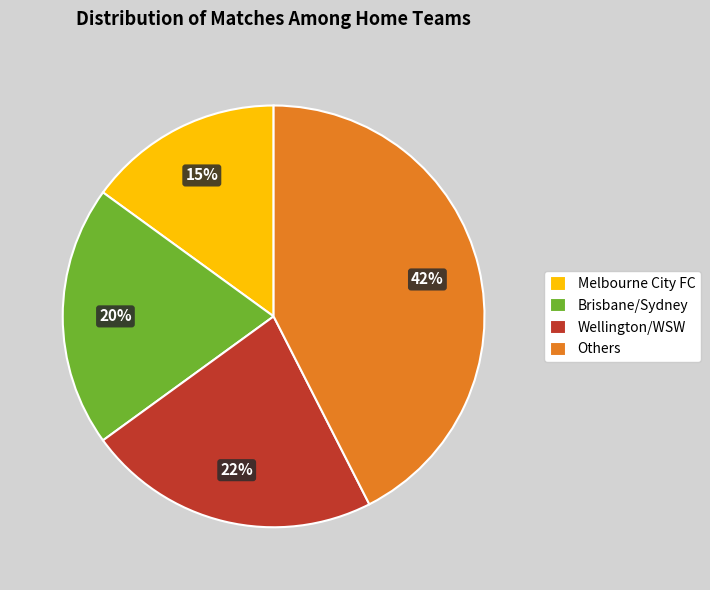

Count the number of slices in the pie.

4